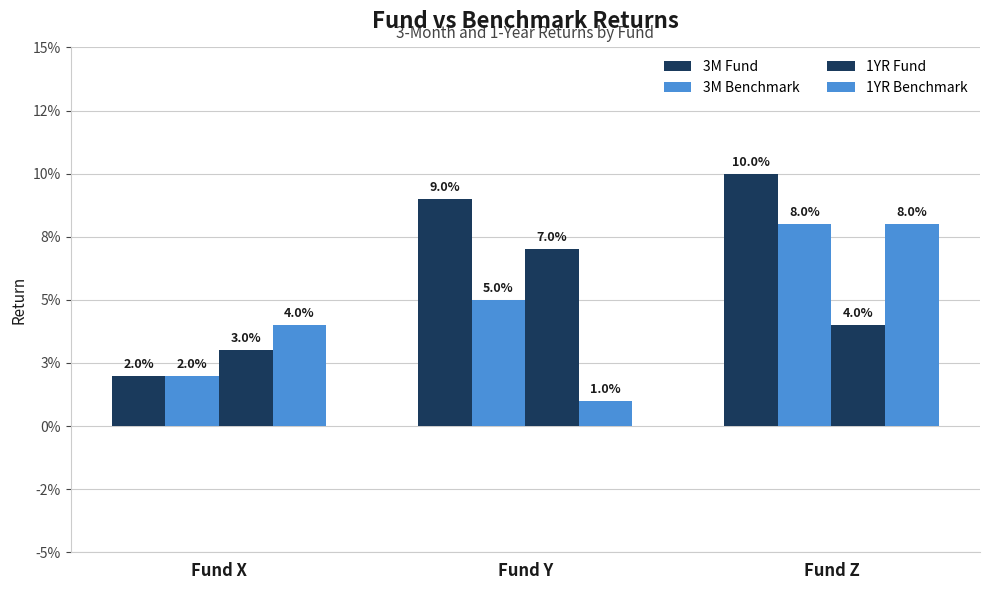

Are the bars horizontal?

No